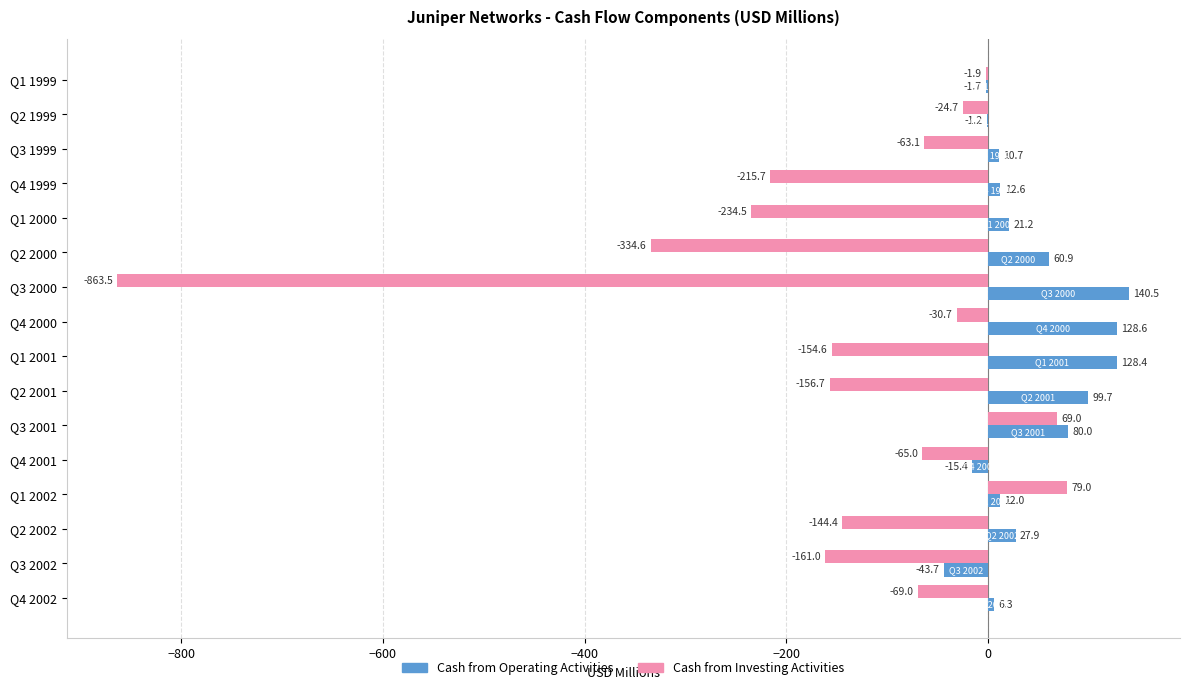

Between Q1 1999 and Q4 2001, which series saw the biggest shift?

Cash from Investing Activities